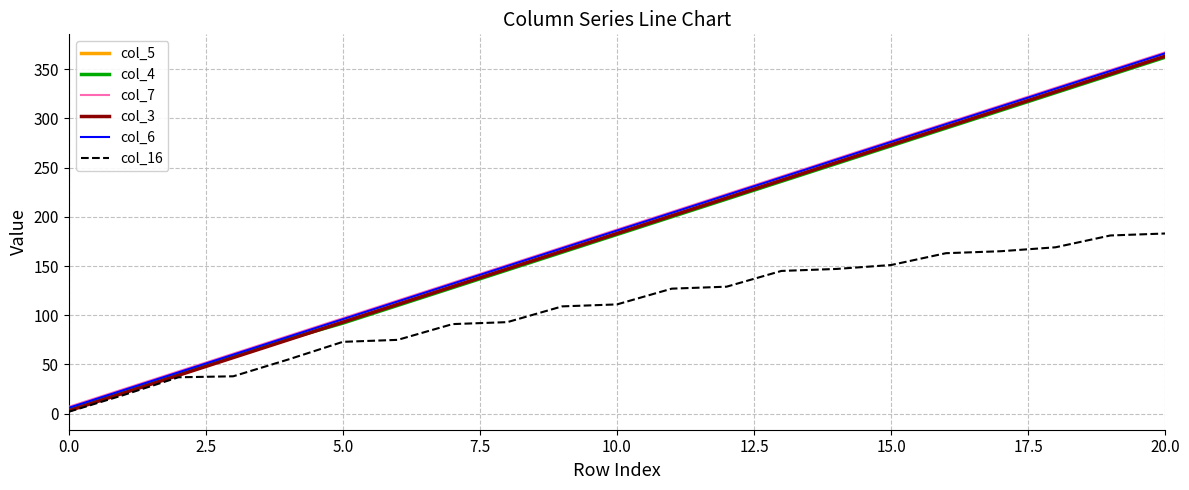

What is the label of the 6th point from the right?

15